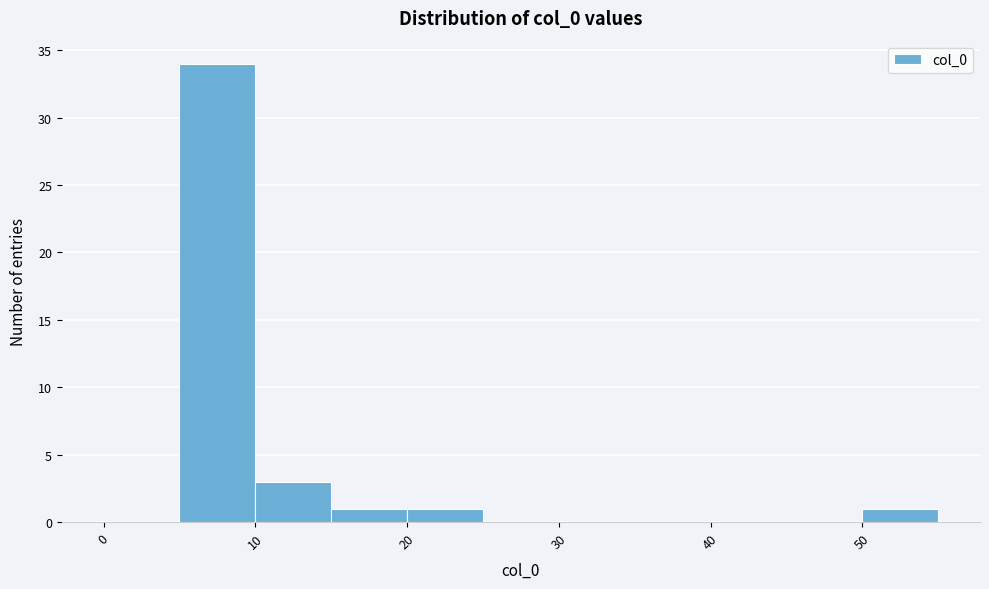

Reading left to right, transcribe this chart: for each bar, give the range it covers on the x-axis and its height. The values are not printed on the chart, so give them approximately, as read against the axis.

0 to 5: 0
5 to 10: 34
10 to 15: 3
15 to 20: 1
20 to 25: 1
25 to 30: 0
30 to 35: 0
35 to 40: 0
40 to 45: 0
45 to 50: 0
50 to 55: 1